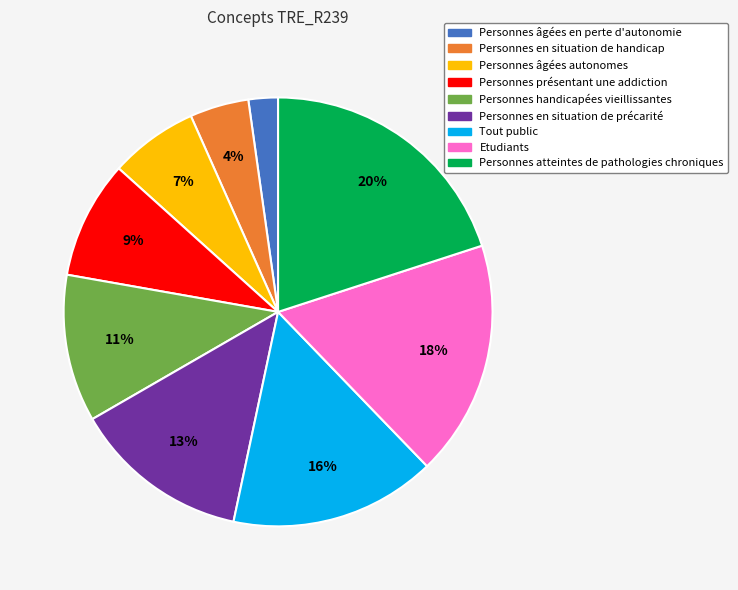

How many segments does this pie chart have?

9